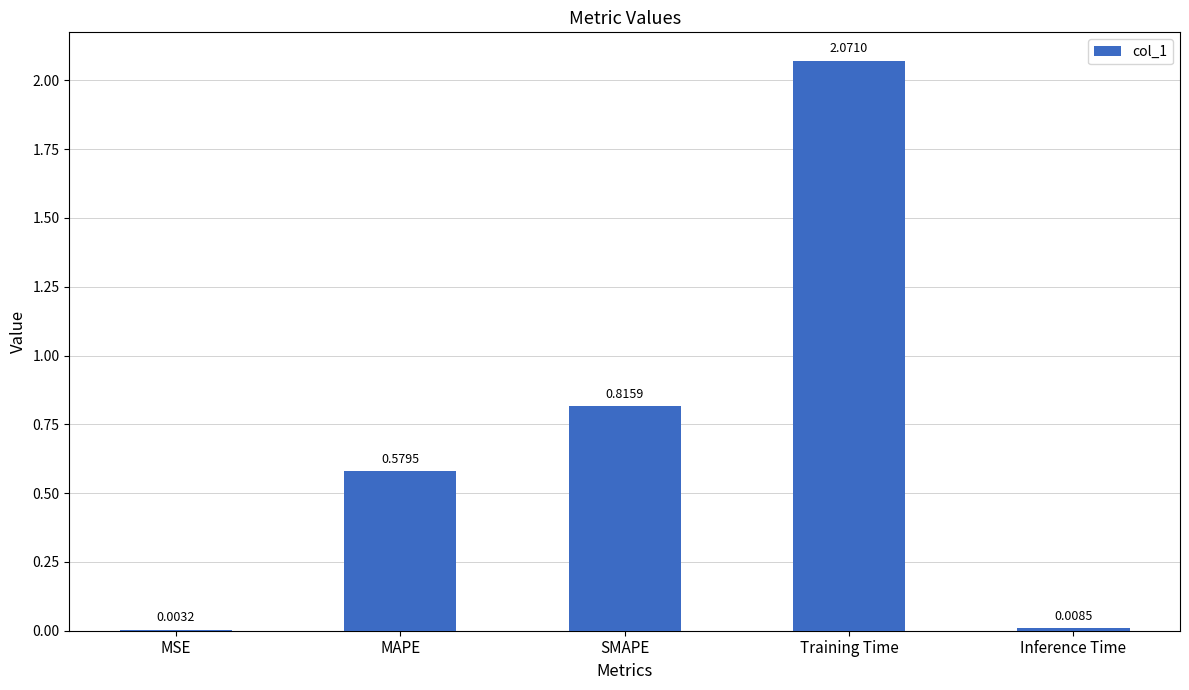

Where is the data nearest to the value 1?

SMAPE